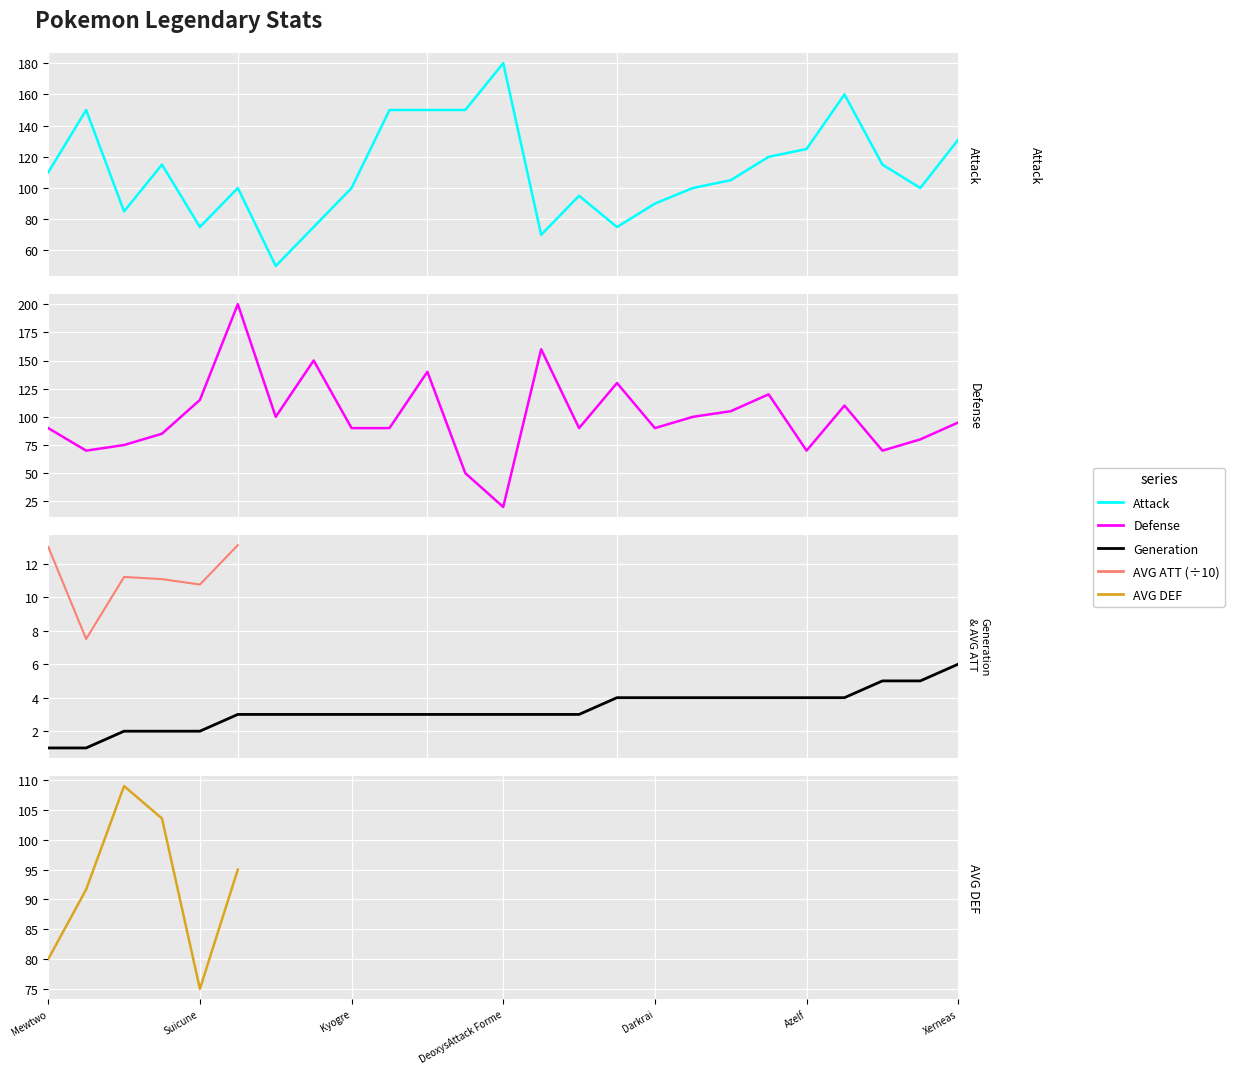

What is the sum of the Attack values at Mewtwo and 22?

225.0